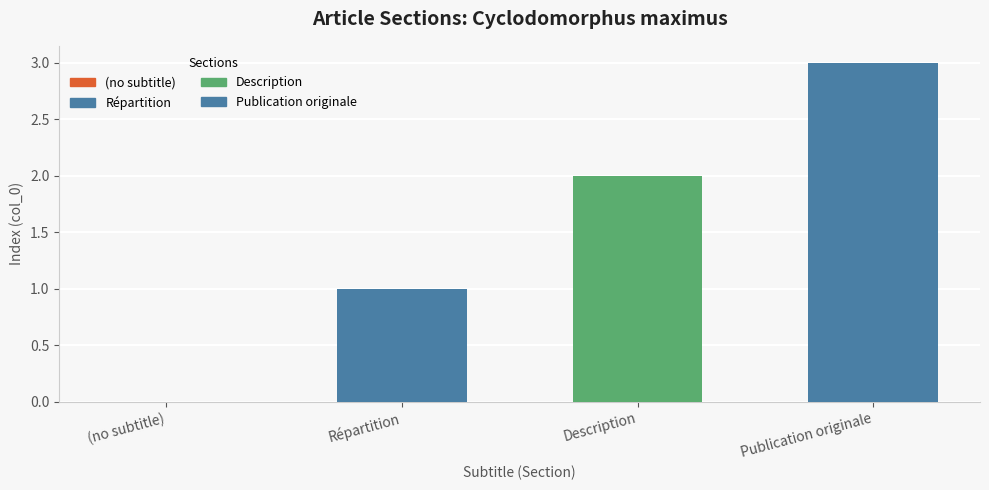

What is the maximum value shown in the chart?

3